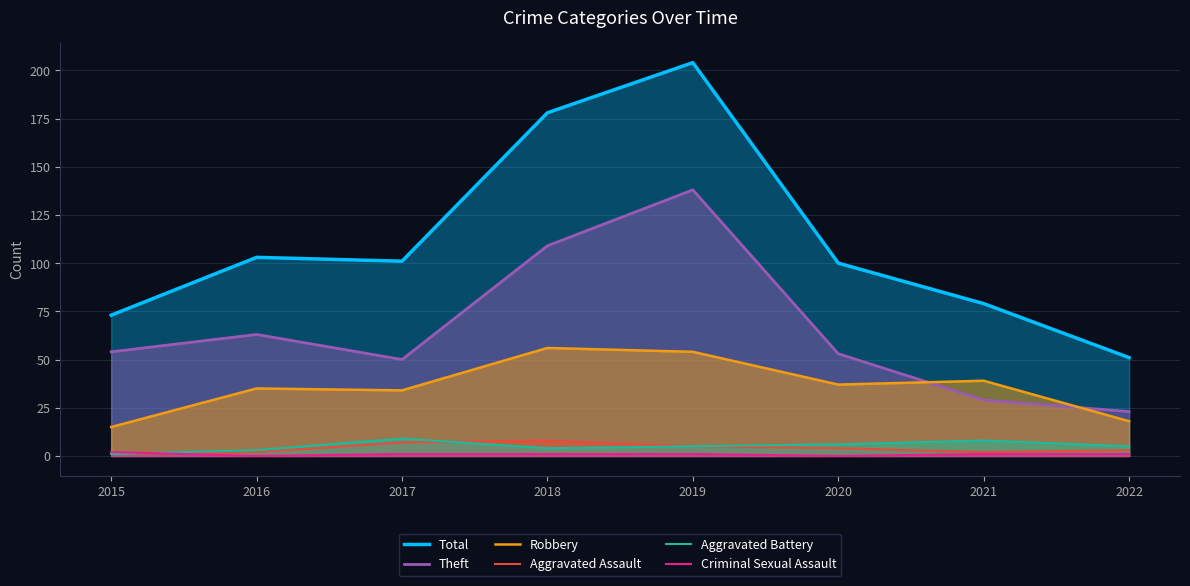

What is the highest value of the Criminal Sexual Assault series?

2